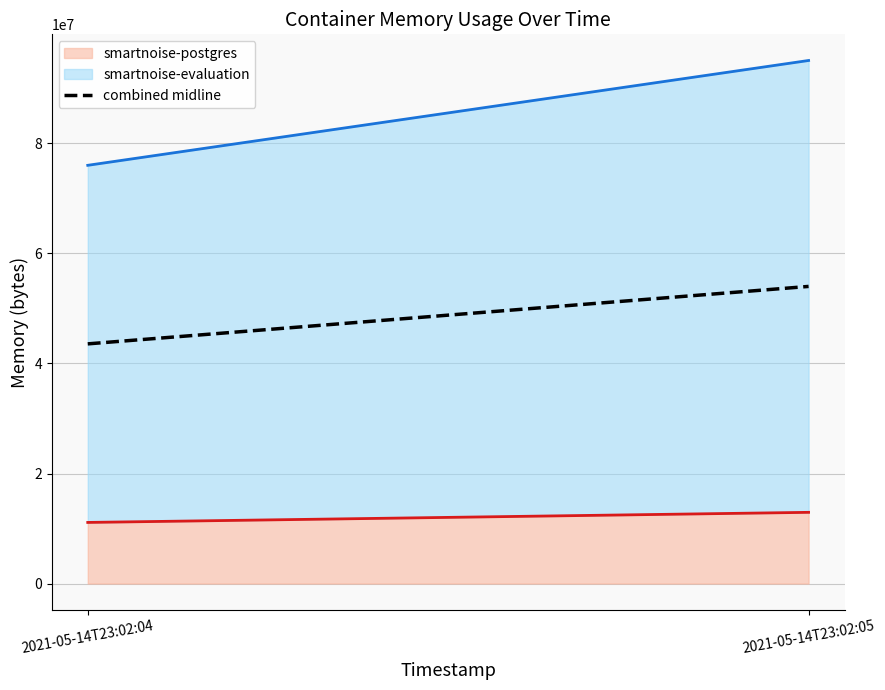

What is the sum of all values?

97564672